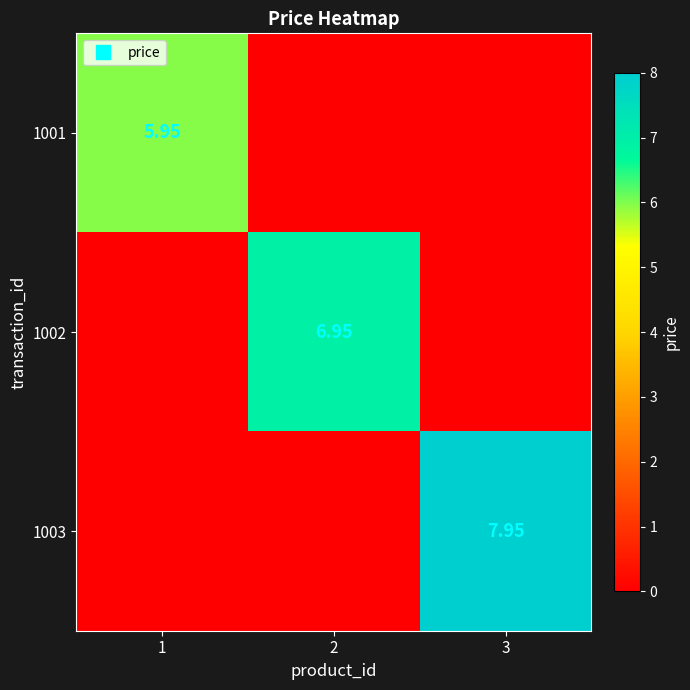

Rank the categories by 1003 value from lowest to highest.

1, 2, 3